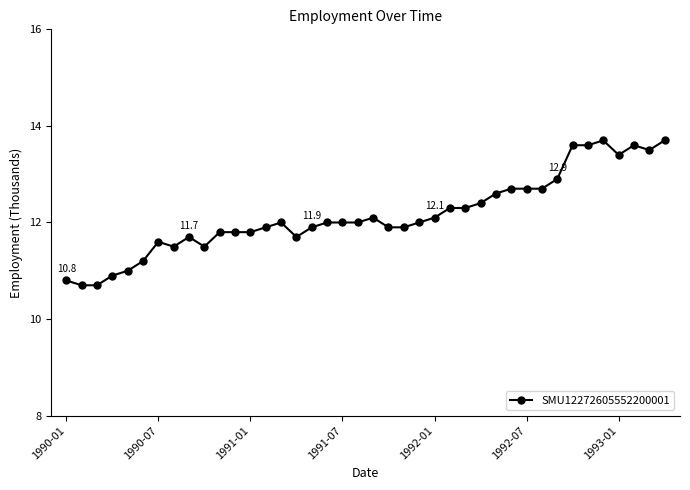

What is the sum of all values?

486.2